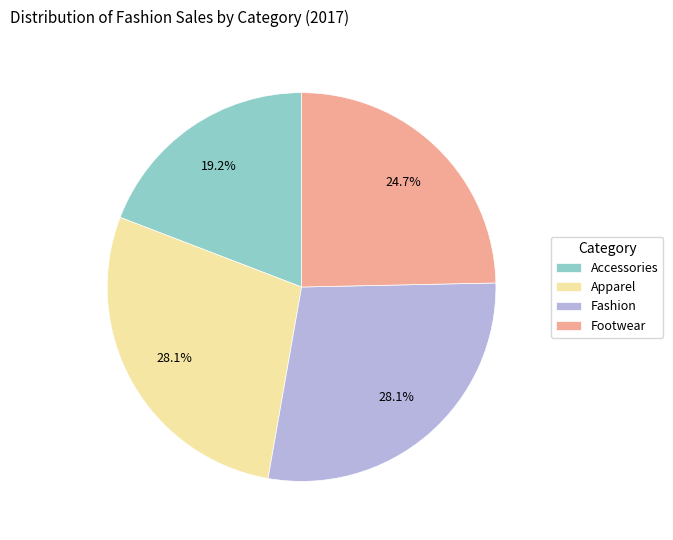

To the nearest percent, what portion does Footwear represent?

25%